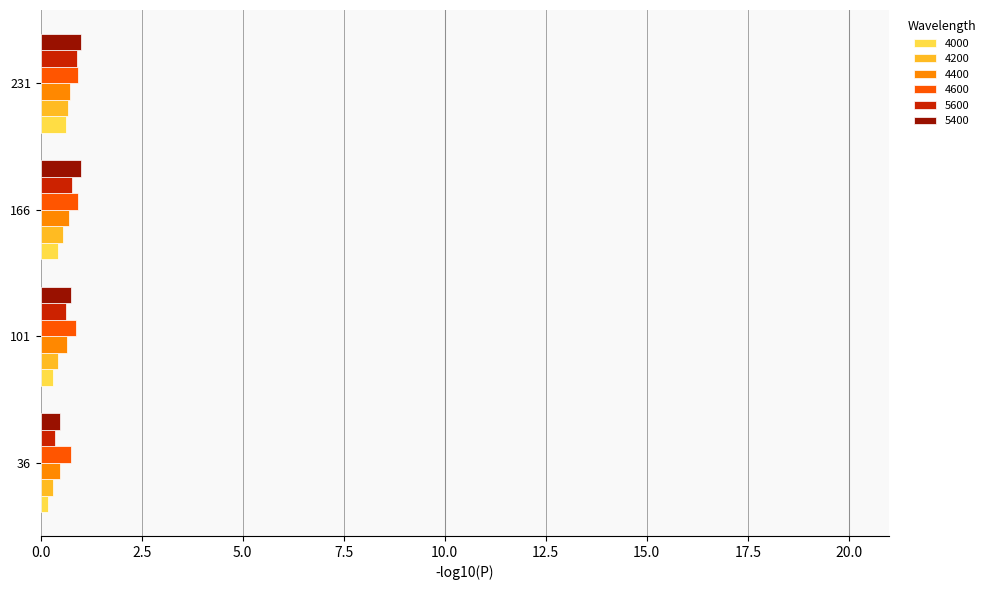

The value of 4200 at 231 is 0.7. True or false?

True